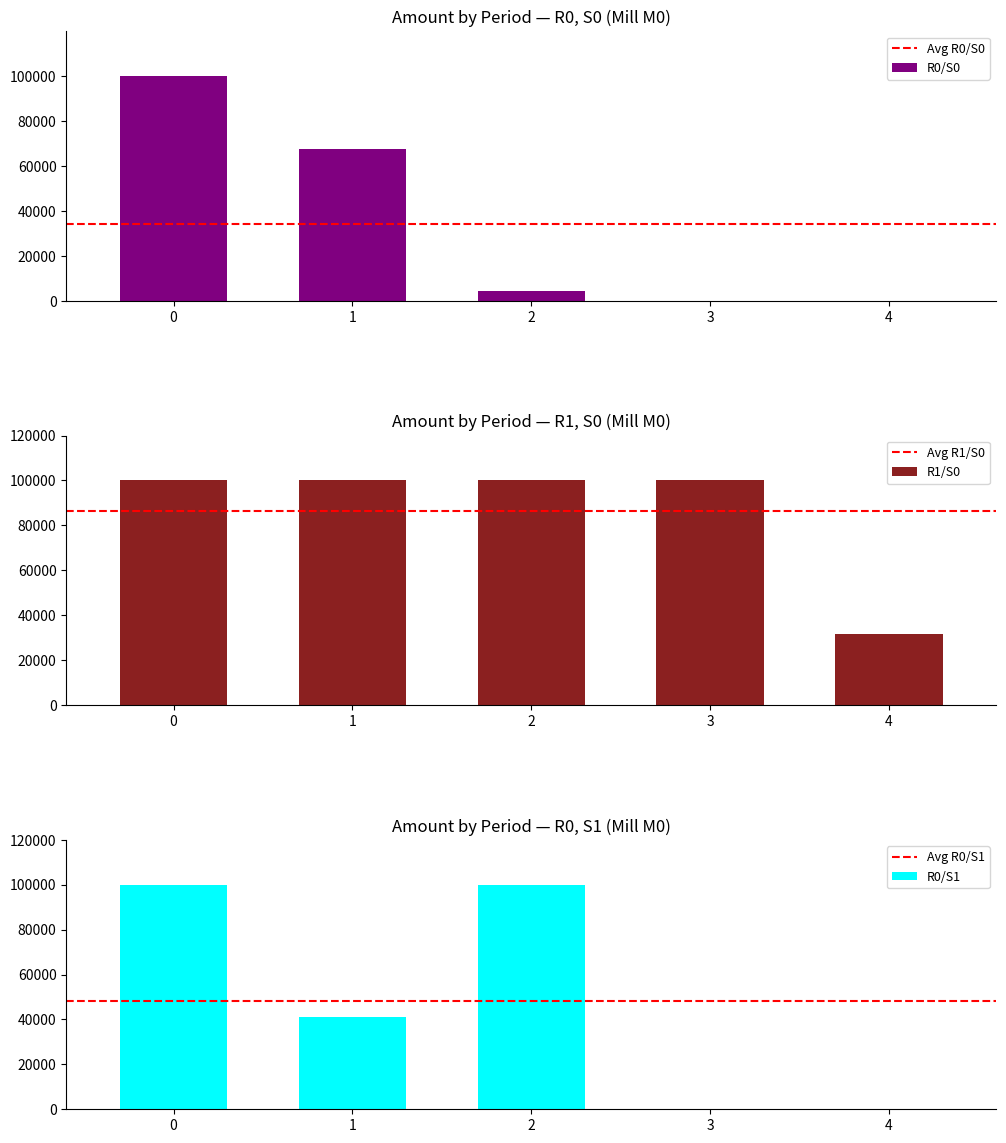

The value of R0/S0 at 3 is 0.0. True or false?

True